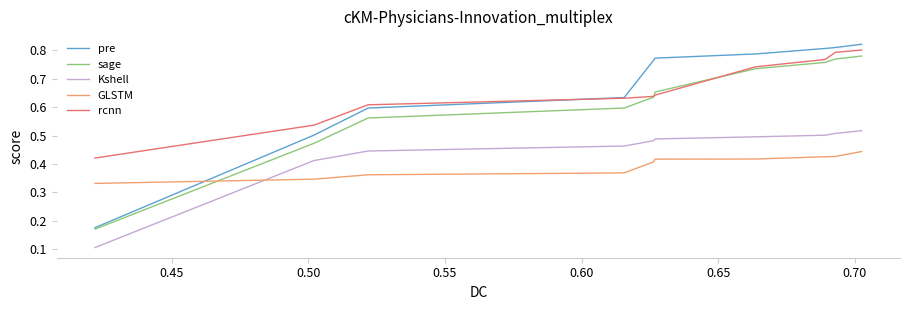

True or false: pre and Kshell intersect in this chart.

False